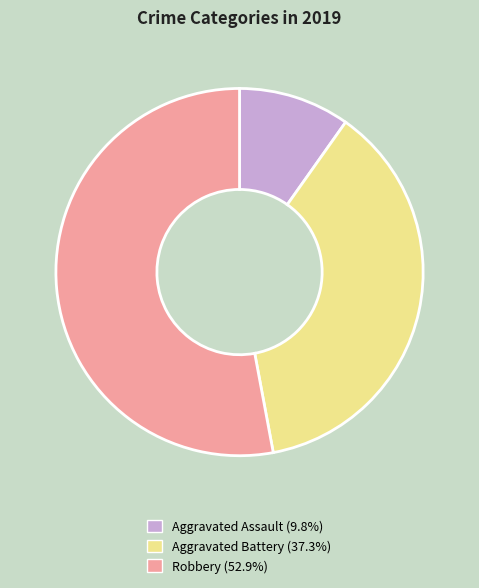

Which slice is the largest?

Robbery